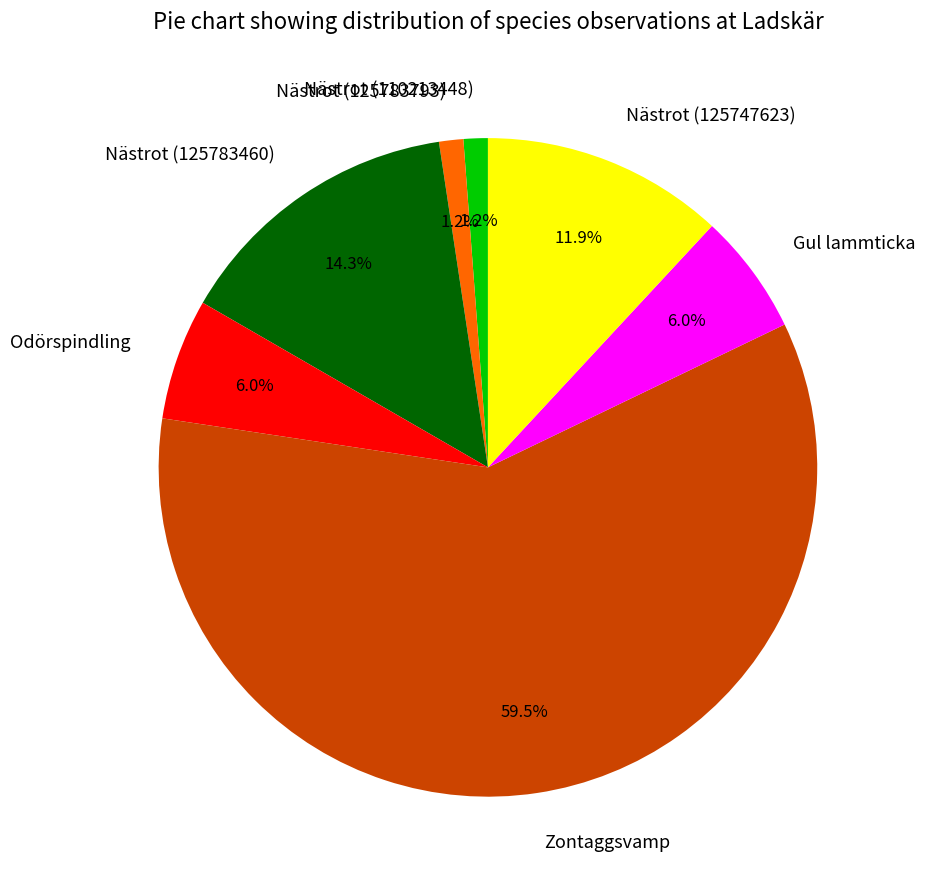

Does any single category account for the majority?

Yes